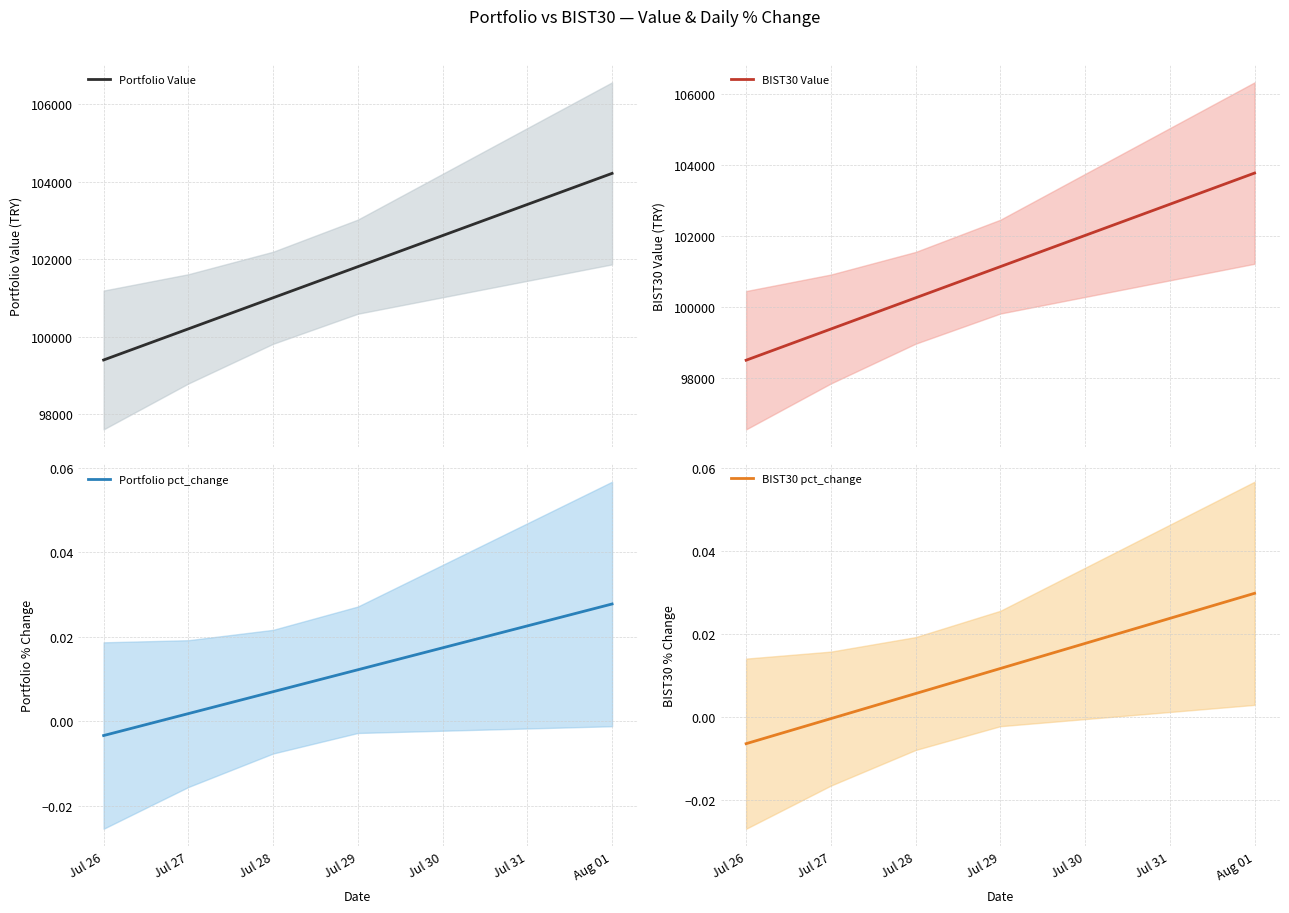

Where does the BIST30 Value series first go above 100252?

Jul 28